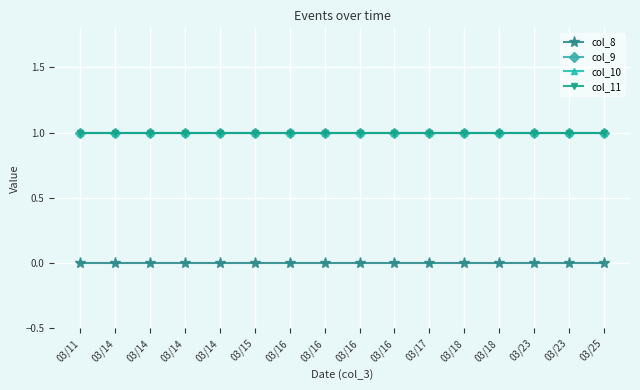

What is the sum of all col_11 values?

16